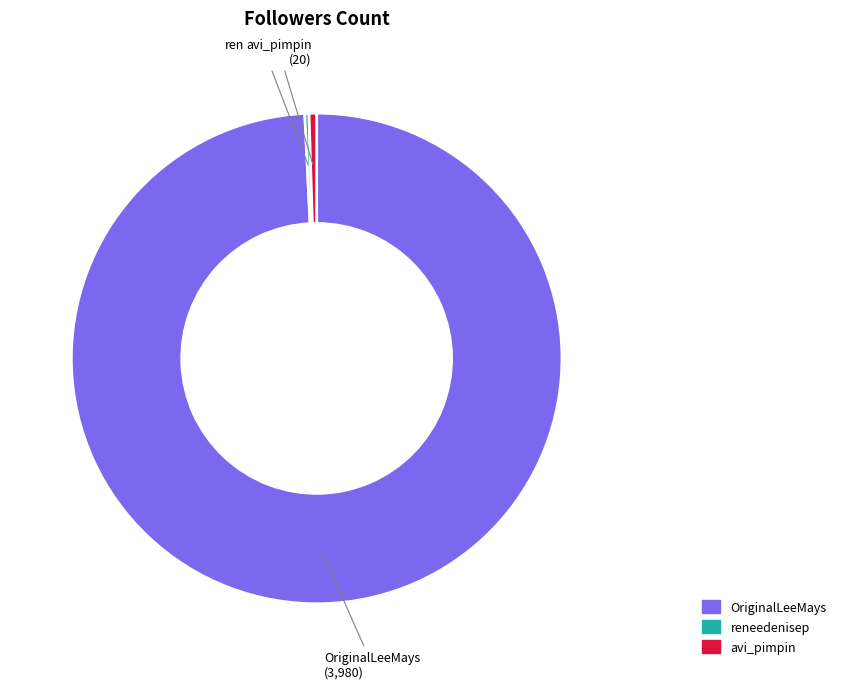

Is the sum of OriginalLeeMays and avi_pimpin greater than half?

Yes